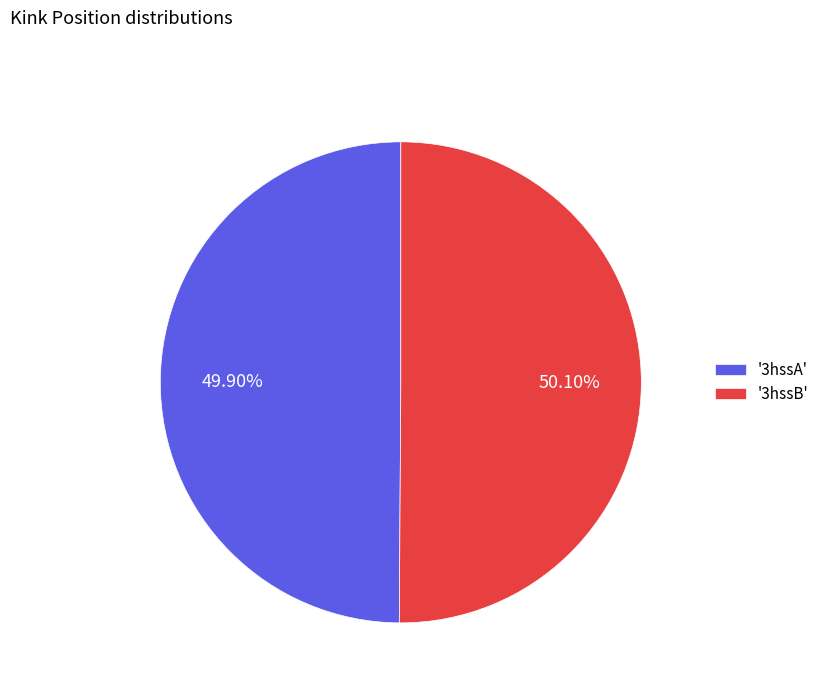

Is there a majority slice in this chart?

Yes